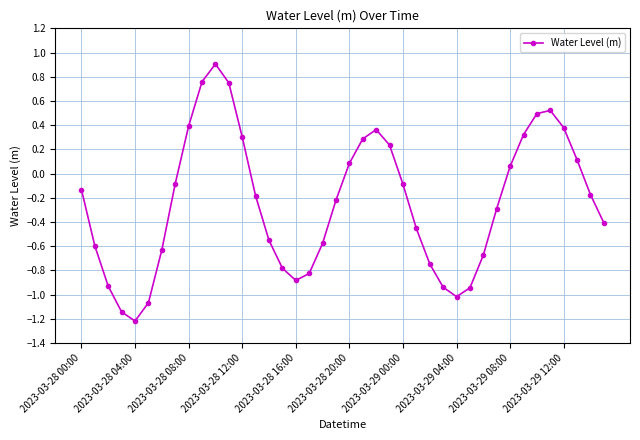

What is the maximum value shown in the chart?

0.9